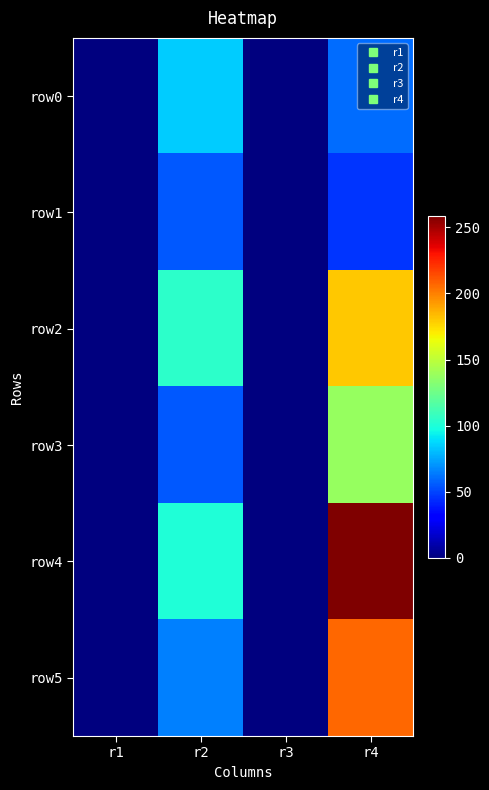

Reading left to right, what are all the values shown in this chart?

row0: r1=0.0	r2=84.1	r3=0.0	r4=59.7
row1: r1=0.0	r2=54.9	r3=0.0	r4=46.3
row2: r1=0.0	r2=104.5	r3=0.0	r4=179.8
row3: r1=0.0	r2=55.5	r3=0.0	r4=137.3
row4: r1=0.0	r2=100.3	r3=0.0	r4=258.5
row5: r1=0.0	r2=65.1	r3=0.0	r4=206.7